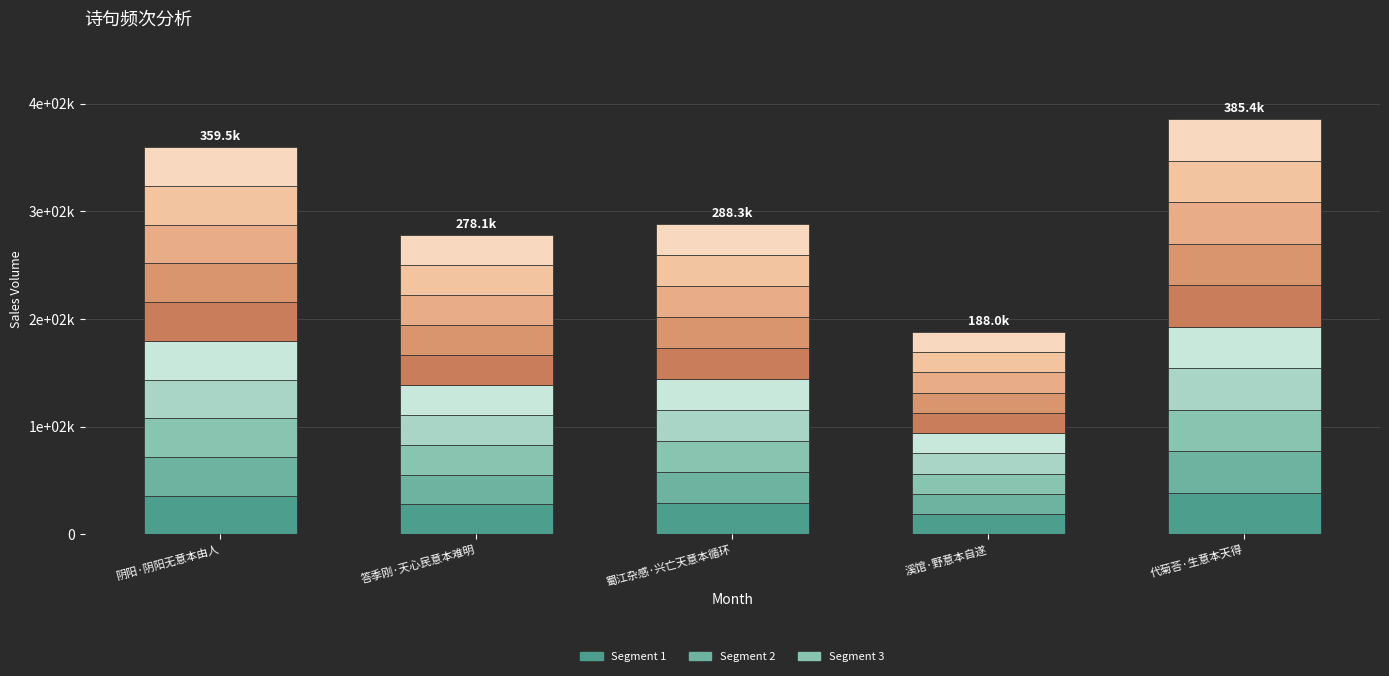

What position from the right is 阴阳·阴阳无意本由人?

5